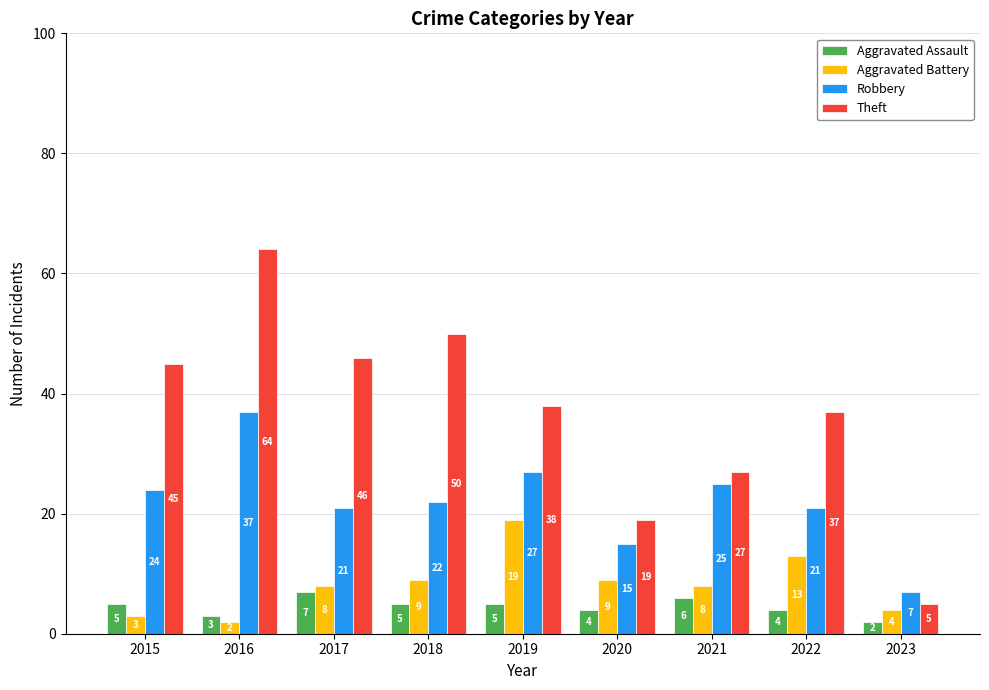

What is the maximum value shown in the chart?

64